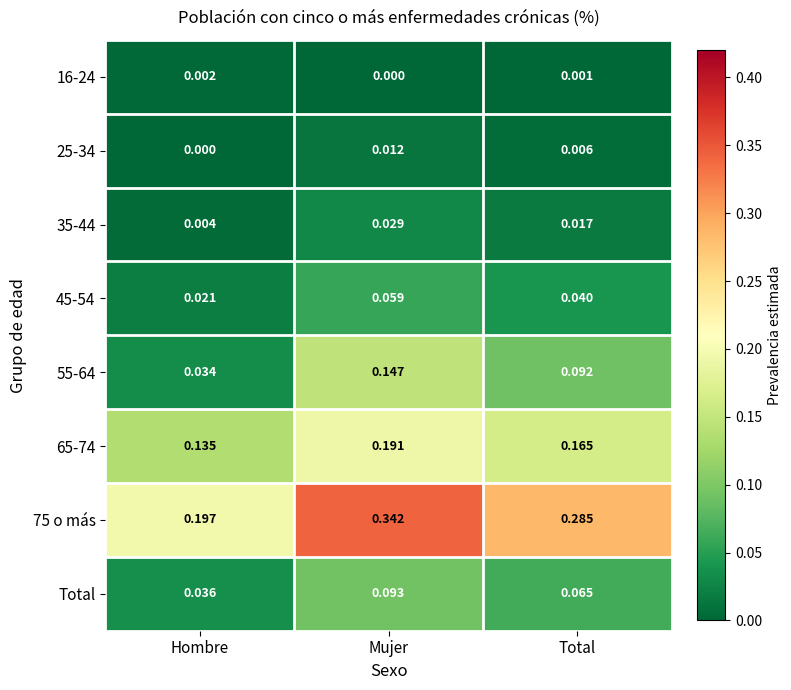

Which category has the highest value across all series?

Mujer